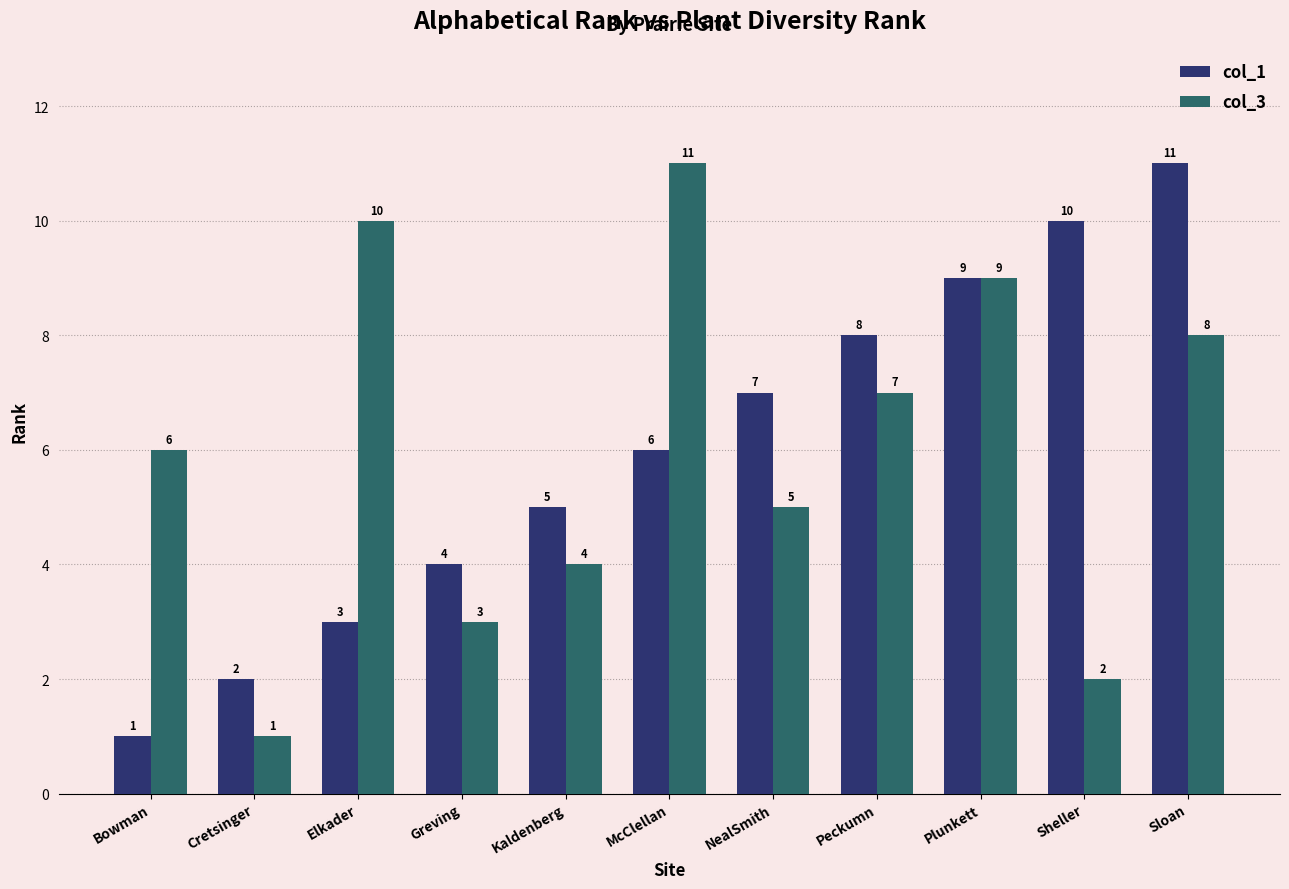

What is the sum of the col_3 values at Sheller and Bowman?

8